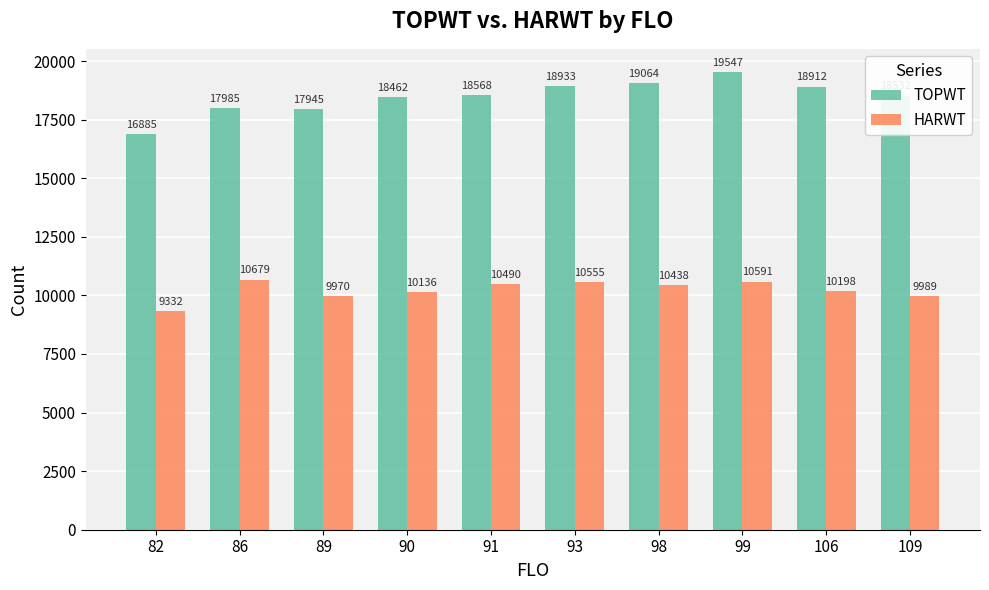

Which series has the widest spread of values?

TOPWT